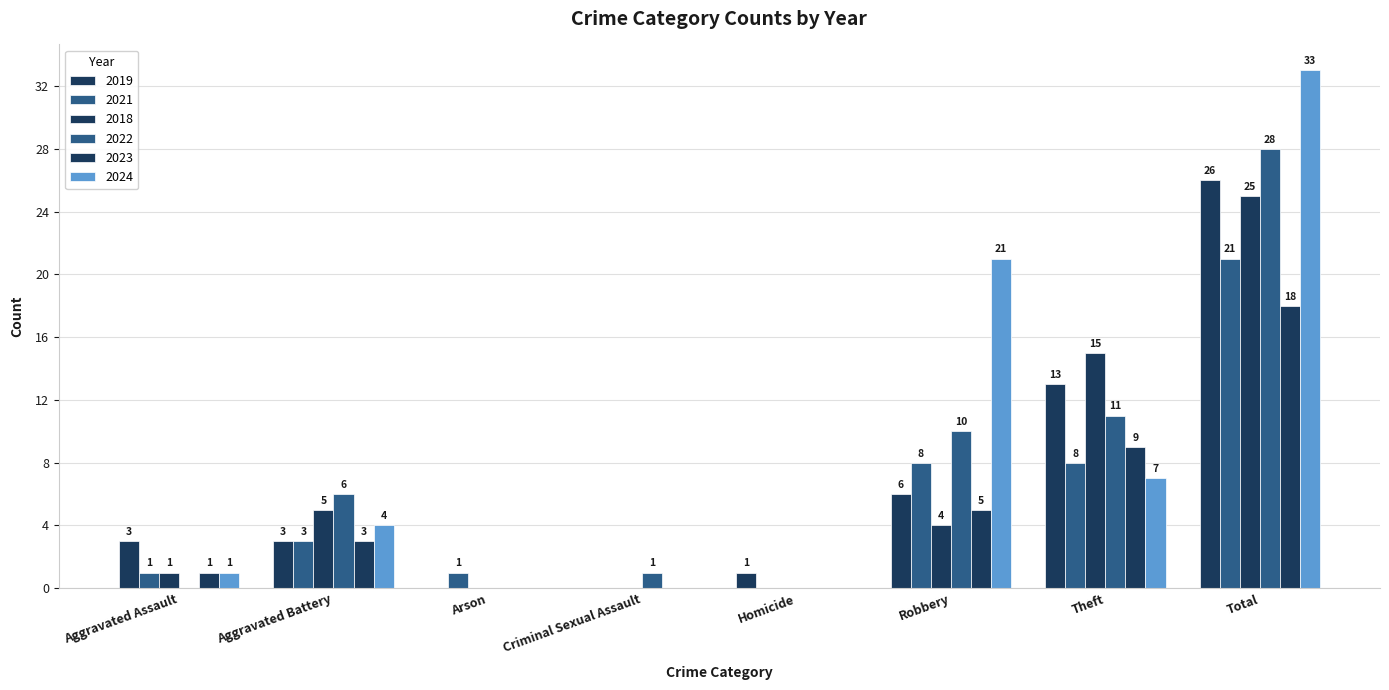

What position from the left is Total?

8